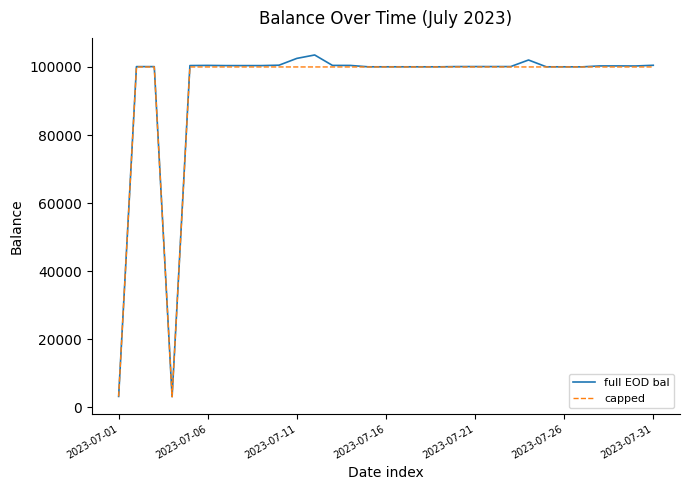

What is the highest value of the full EOD bal series?

103519.4